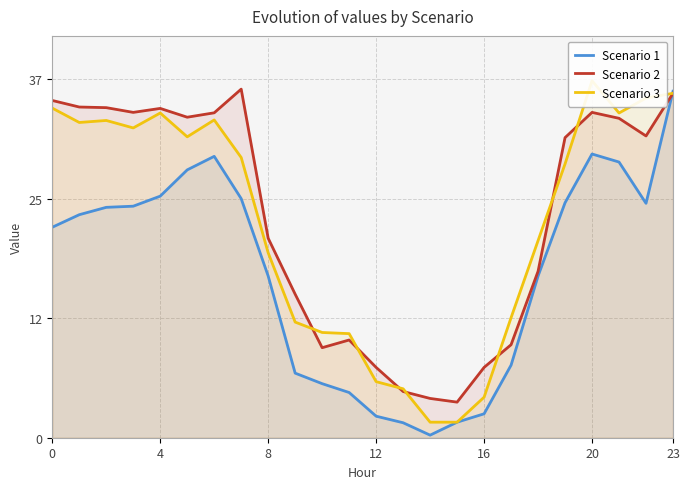

Which series has the largest range (max minus min)?

Scenario 1